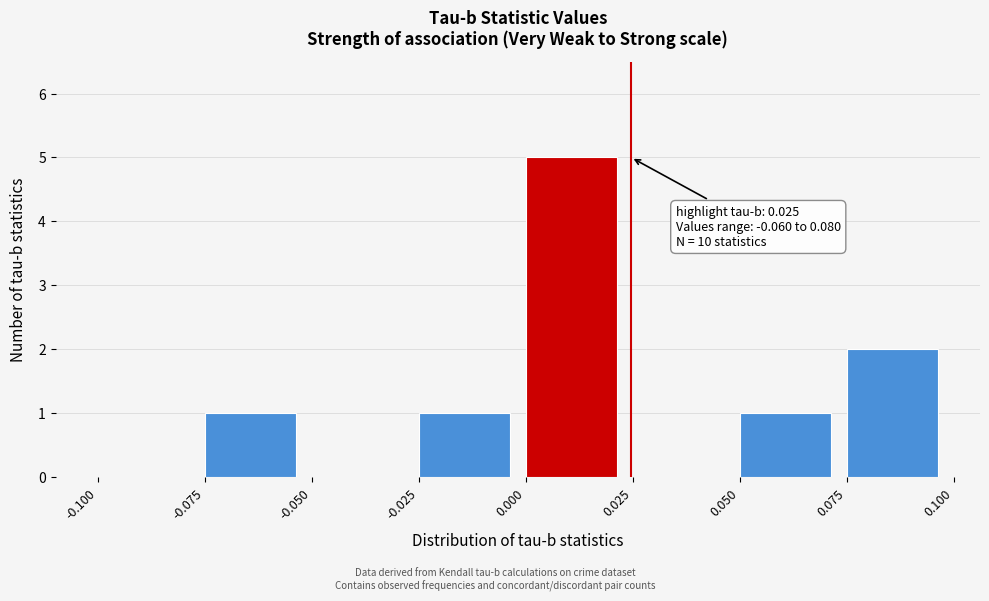

Over which range of the x-axis is the bar tallest?

0.000 to 0.025